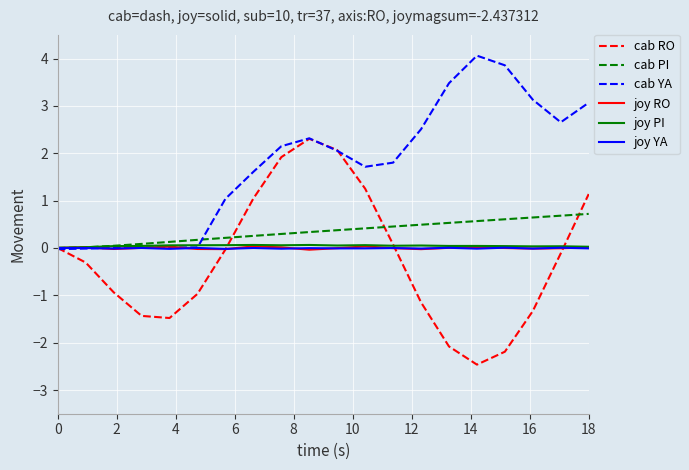

Which series has the largest range (max minus min)?

cab RO